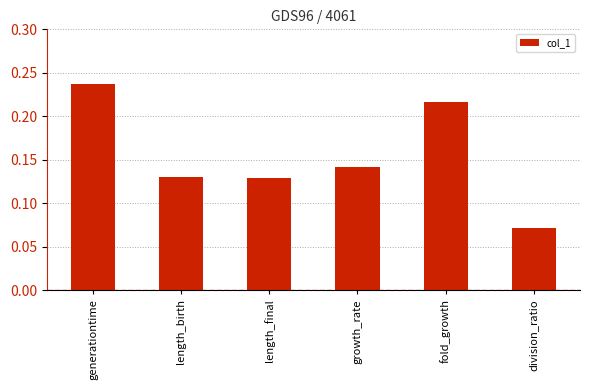

Which category has the lowest value across all series?

division_ratio